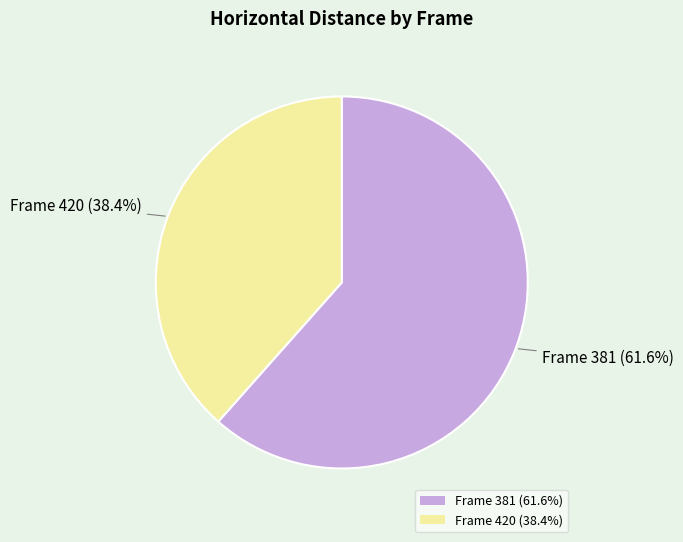

Rank the categories by value from lowest to highest.

Frame 420 (38.4%), Frame 381 (61.6%)